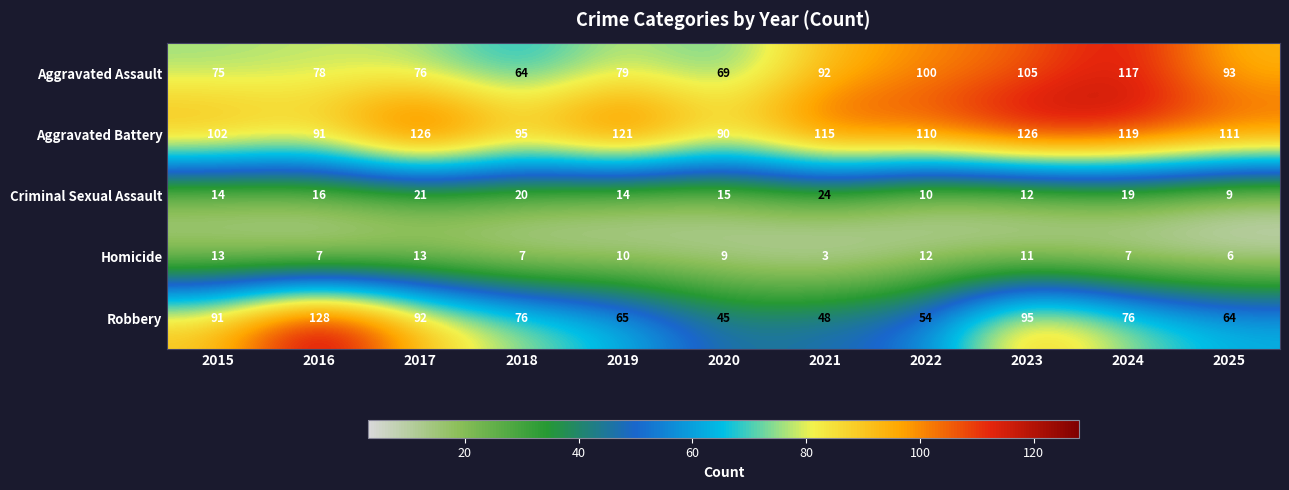

What is the maximum value for Robbery?

128